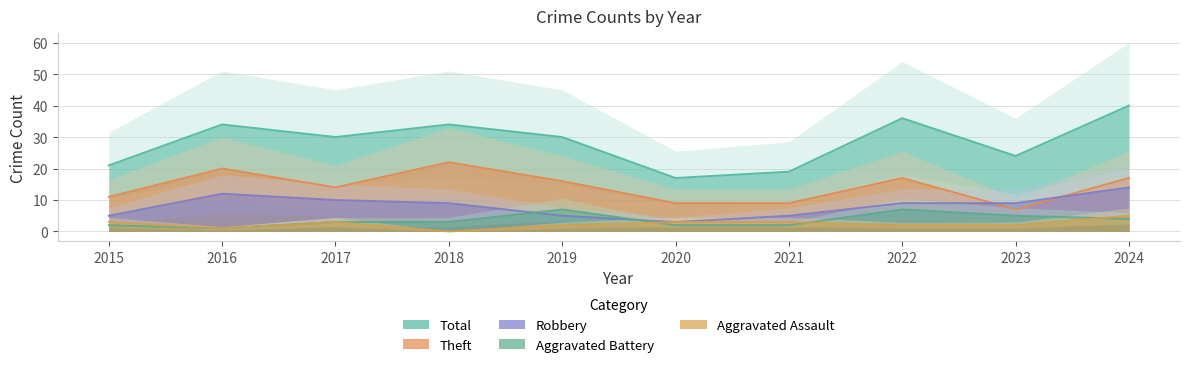

Which series has the largest total across all categories?

Total